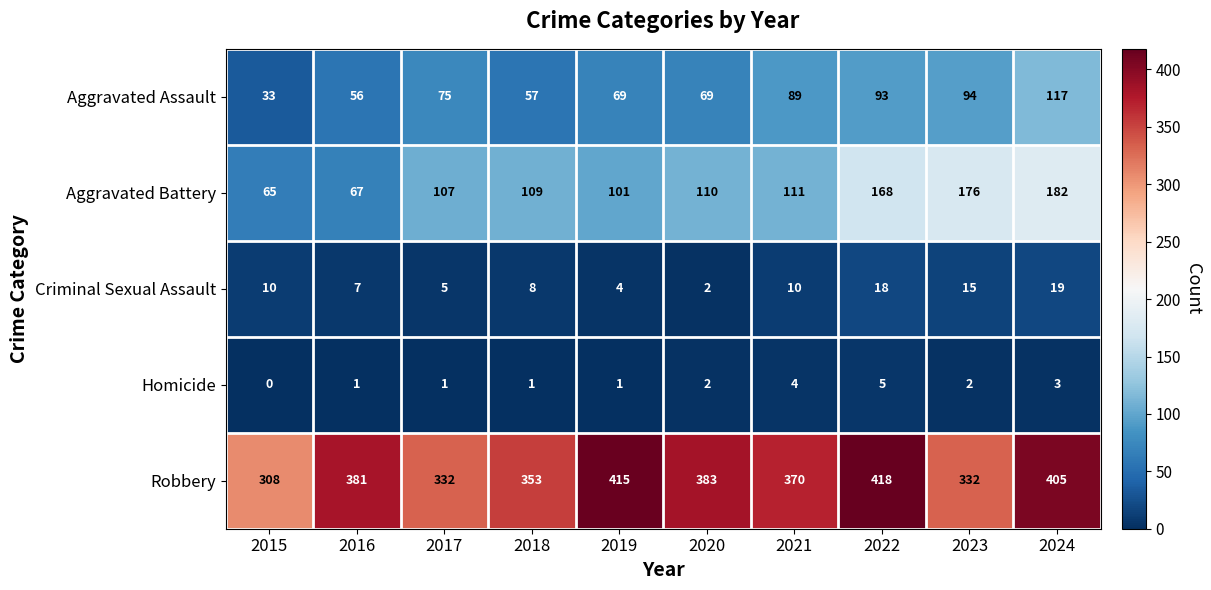

Is it true that Criminal Sexual Assault equals 10 at 2018?

False